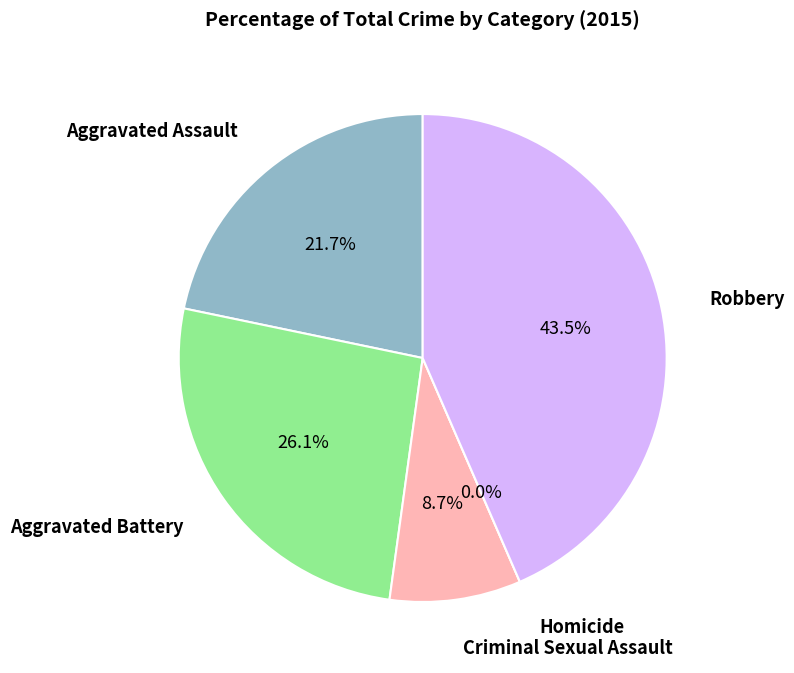

Is Aggravated Battery the majority of the pie?

No